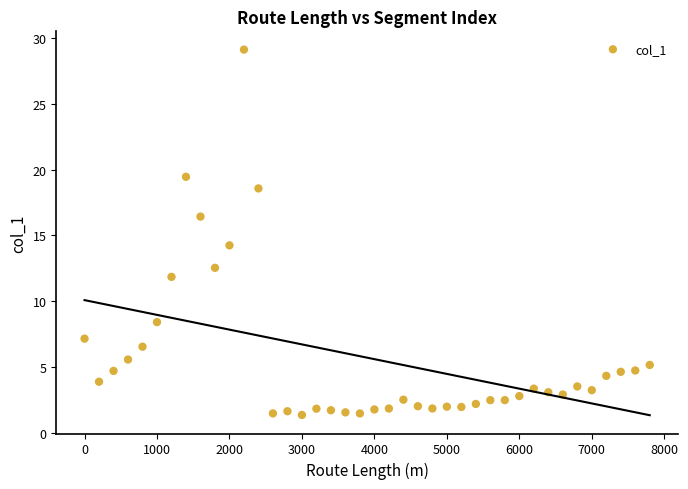

What is the range of X values (max minus min)?

7800.0